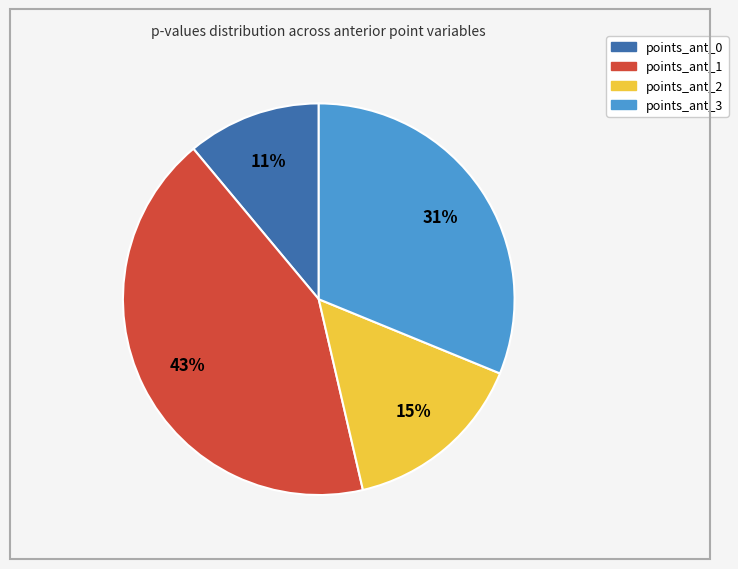

To the nearest percent, what portion does points_ant_2 represent?

15%